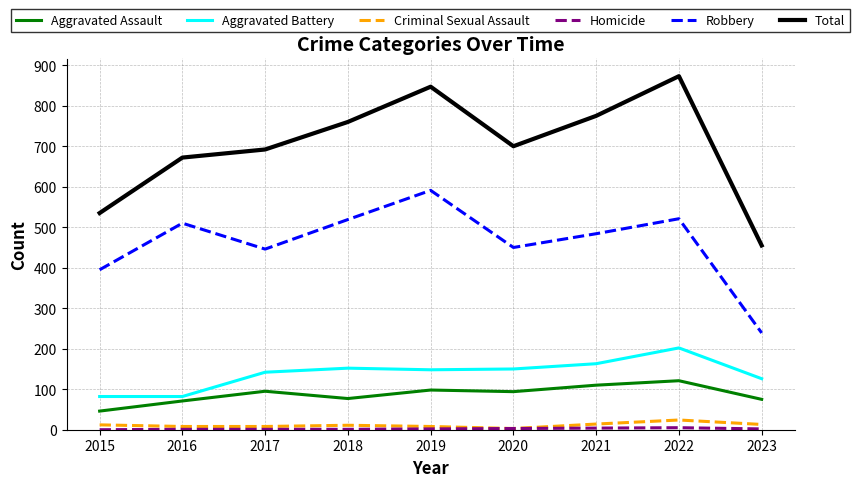

Which series changed the most between 2015 and 2017?

Total